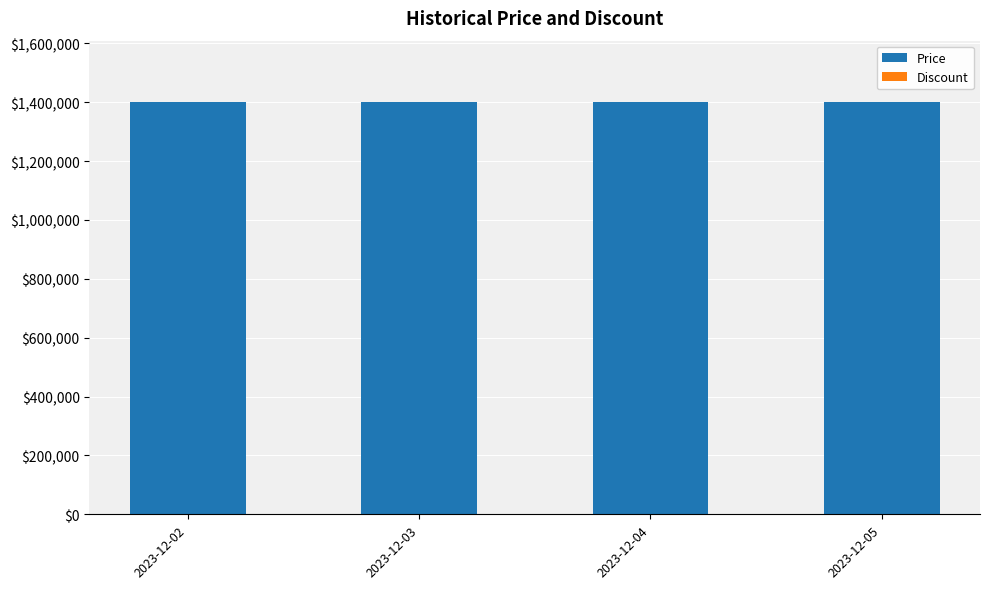

What is the maximum value for Price?

1399000